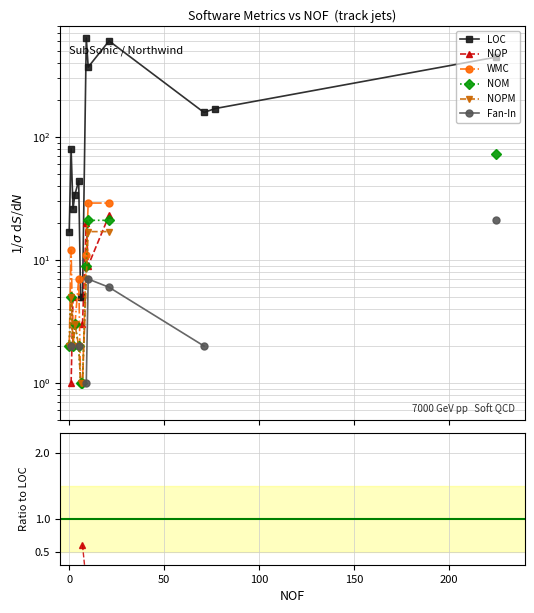

Is the value of NOP at 100 greater than the value of LOC at 9?

No